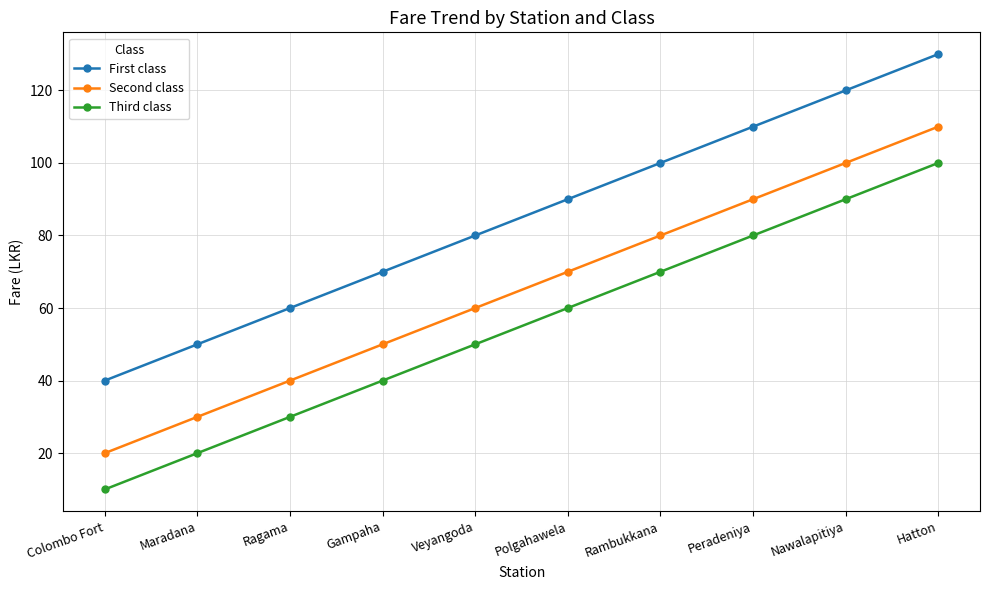

Reading left to right, extract all data points from this chart.

First class: 40	50	60	70	80	90	100	110	120	130
Second class: 20	30	40	50	60	70	80	90	100	110
Third class: 10	20	30	40	50	60	70	80	90	100